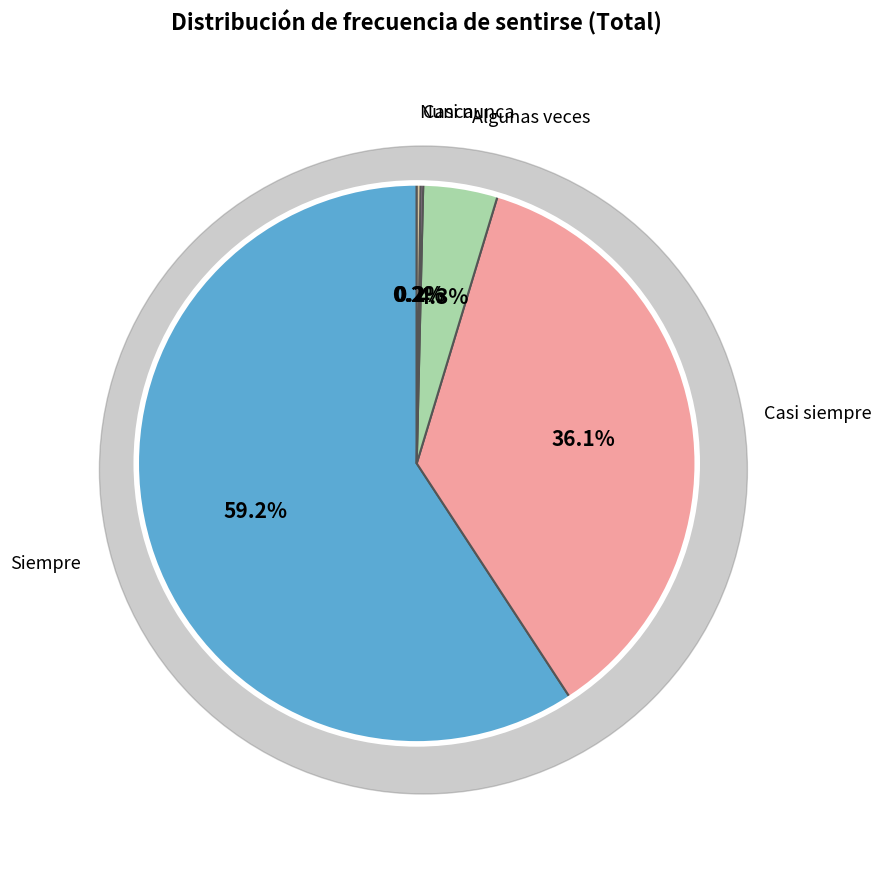

Is it true that Siempre is 59% of the pie?

True